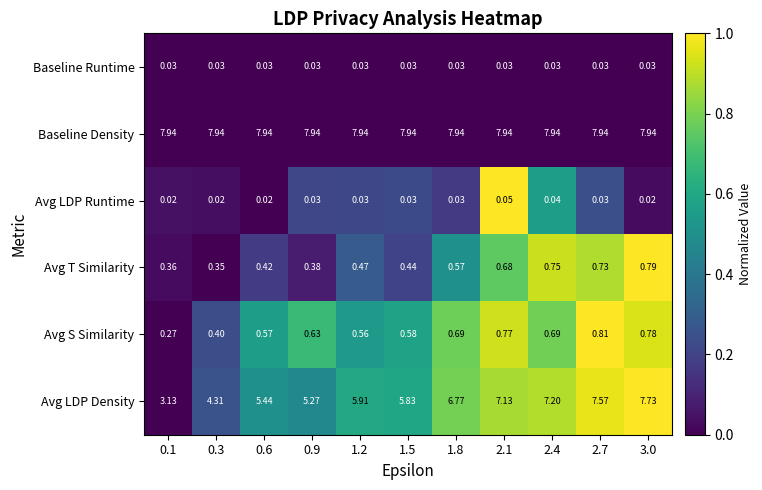

Which series has the largest total across all categories?

Baseline Density